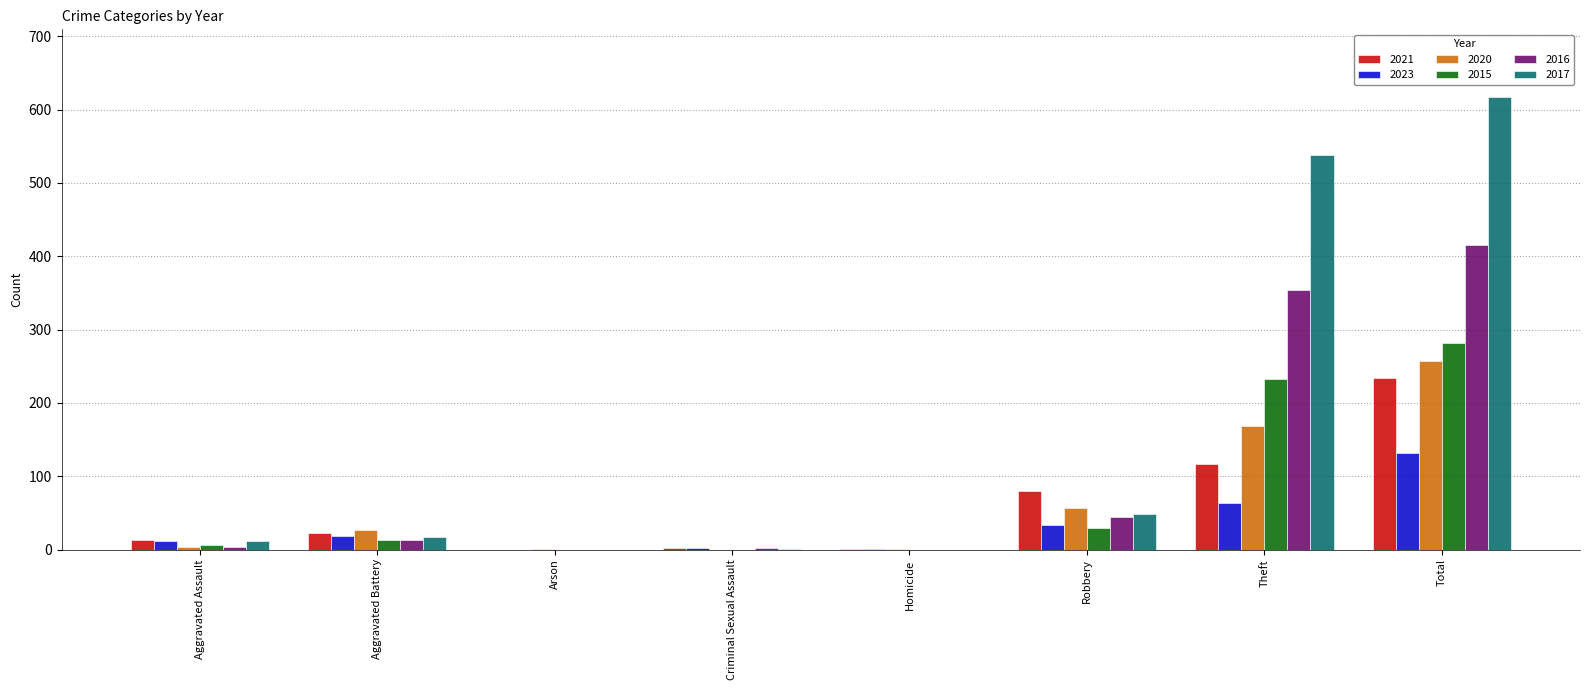

Is it true that 2017 equals -294 at Arson?

False